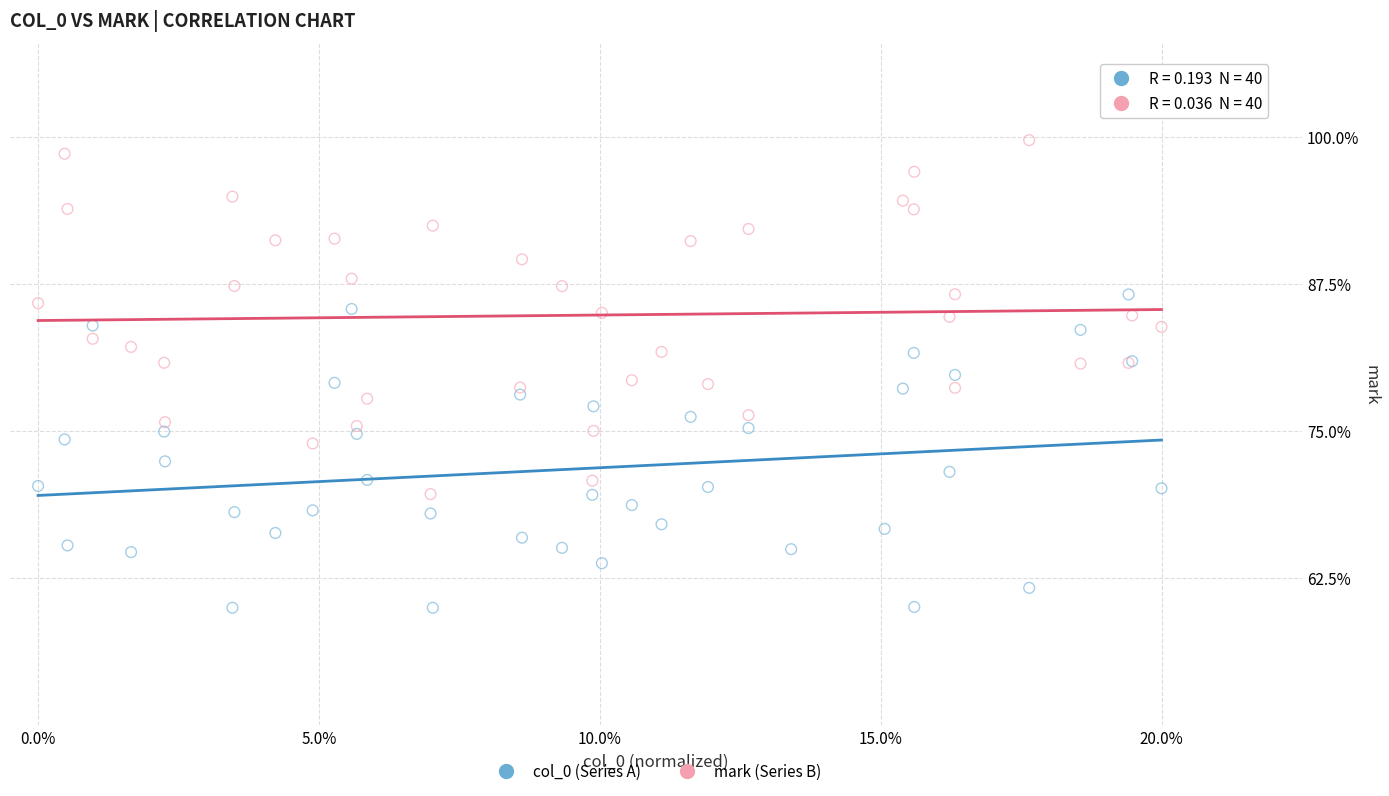

Which series has the widest spread of Y values?

mark (Series B)